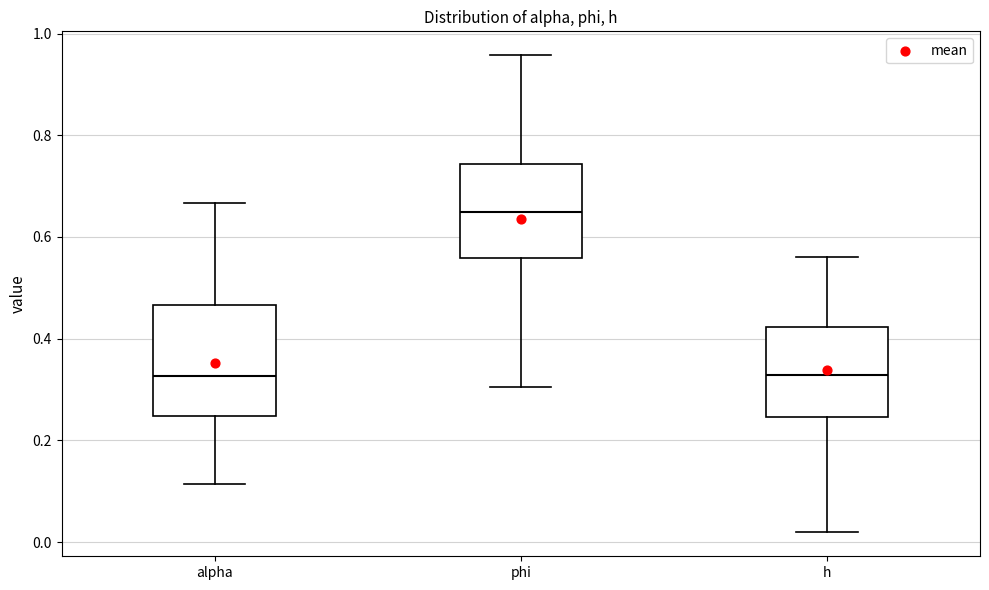

Where does the lower whisker of the box for alpha end on the y-axis? The values are not printed on the chart, so give them approximately, as read against the axis.

0.12